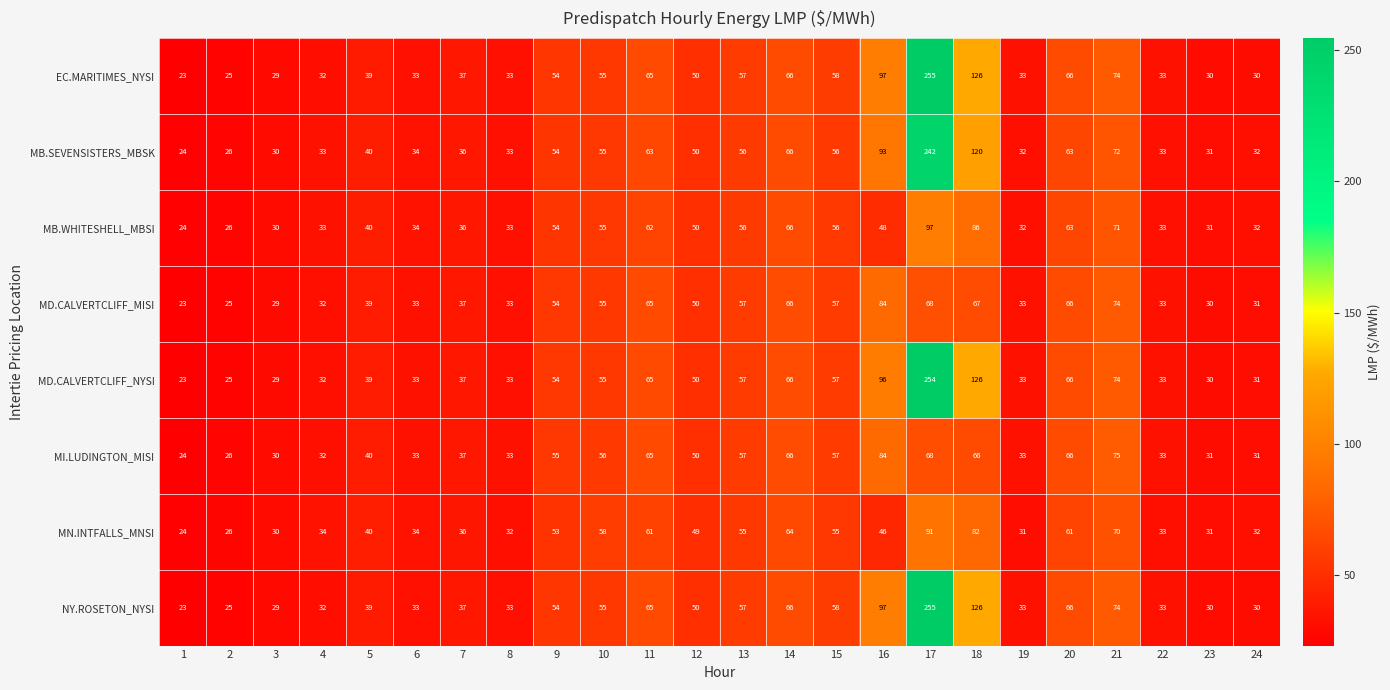

True or false: MB.SEVENSISTERS_MBSK has a value of 85 at 10.

False